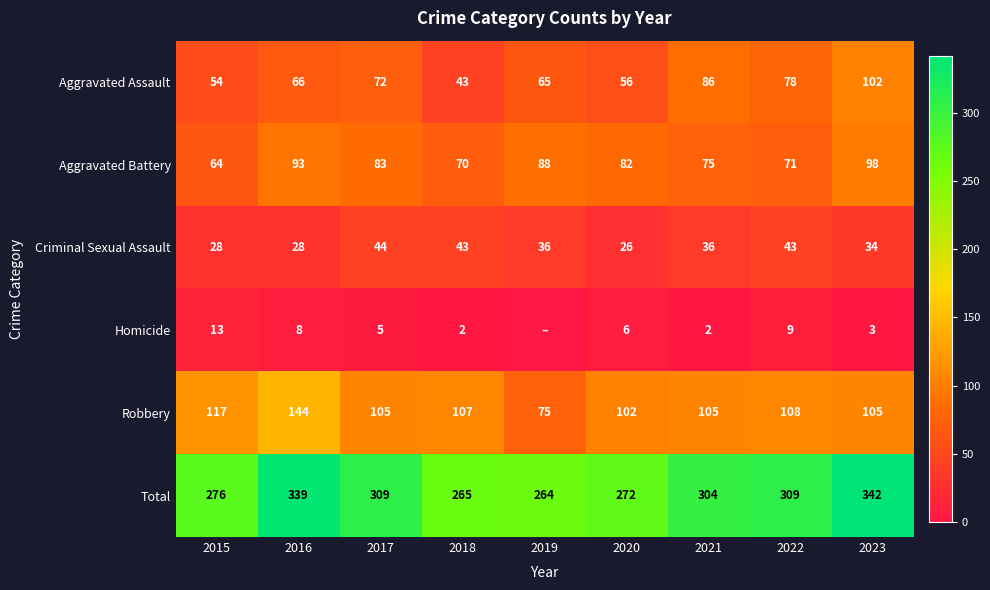

At which category is the sum across all series the highest?

2023